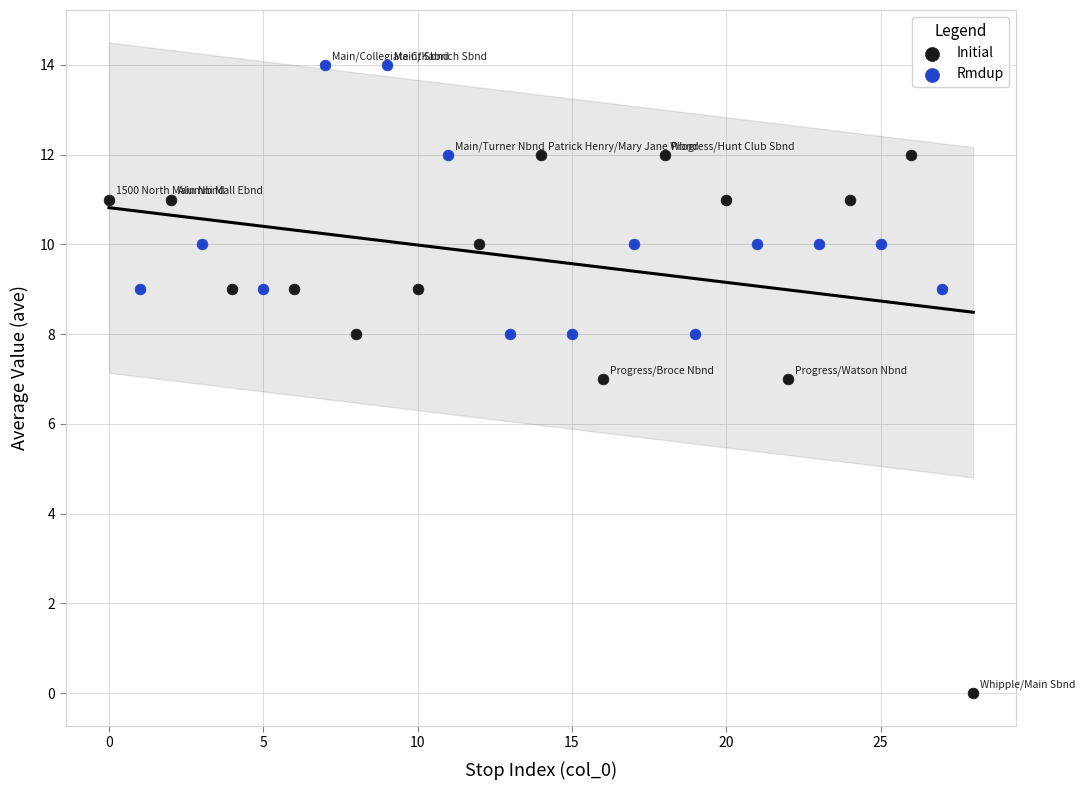

Which series contains the lowest Y value?

Initial